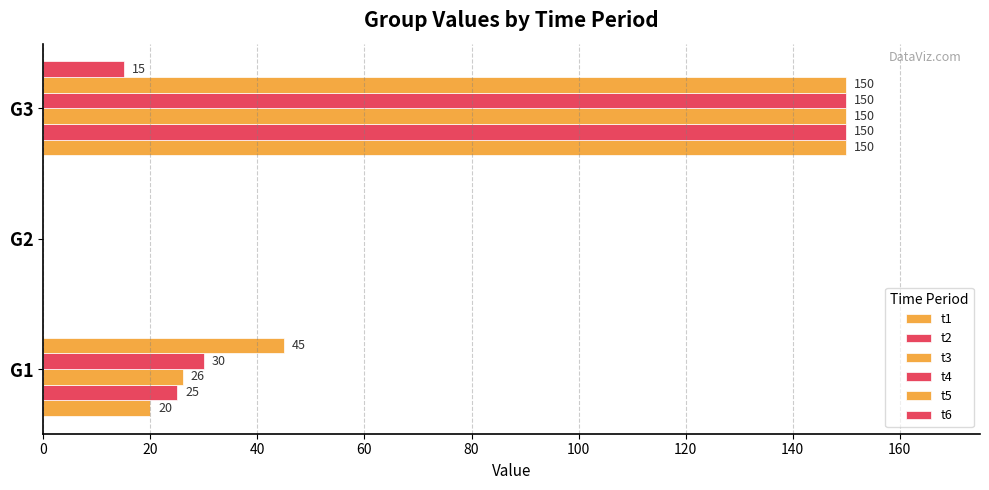

How many values in t2 are above zero?

2